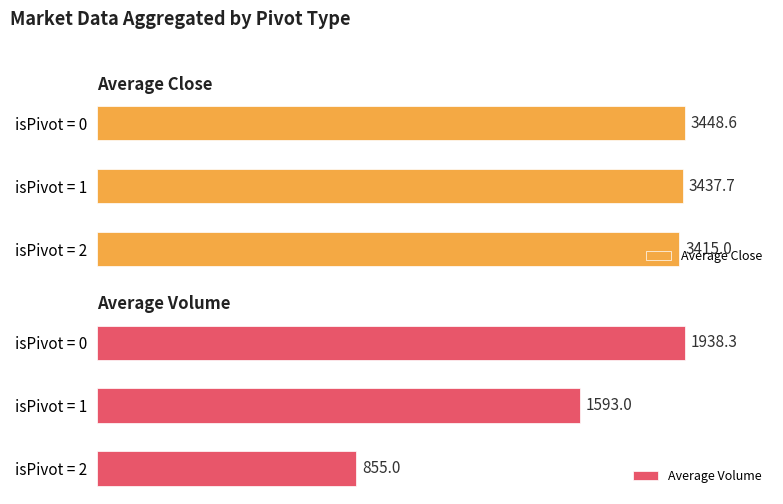

Which category has the lowest value in the Average Close series?

isPivot = 2